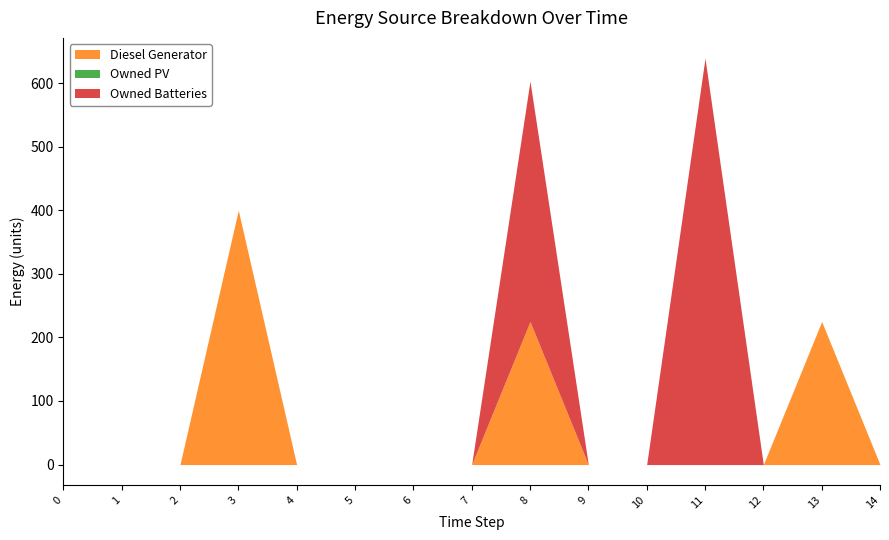

Reading left to right, what are all the values shown in this chart?

Diesel Generator: 0	0	0	400	0	0	0	0	225	0	0	0	0	225	0
Owned PV: 0	0	0	0	0	0	0	0	0	0	0	0	0	0	0
Owned Batteries: 0	0	0	0	0	0	0	0	378	0	0	639	0	0	0